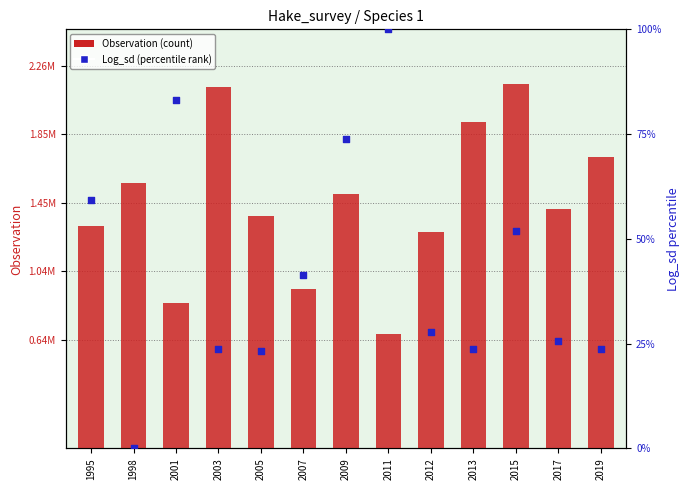

Is the value of Observation (count) at 2015 greater than the value of Log_sd (percentile rank) at 2017?

Yes